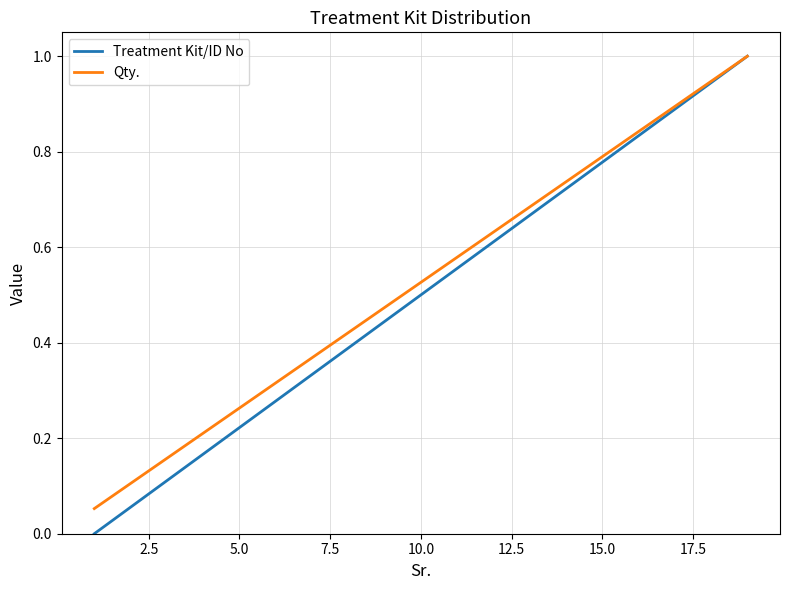

Which series has the largest range (max minus min)?

Treatment Kit/ID No